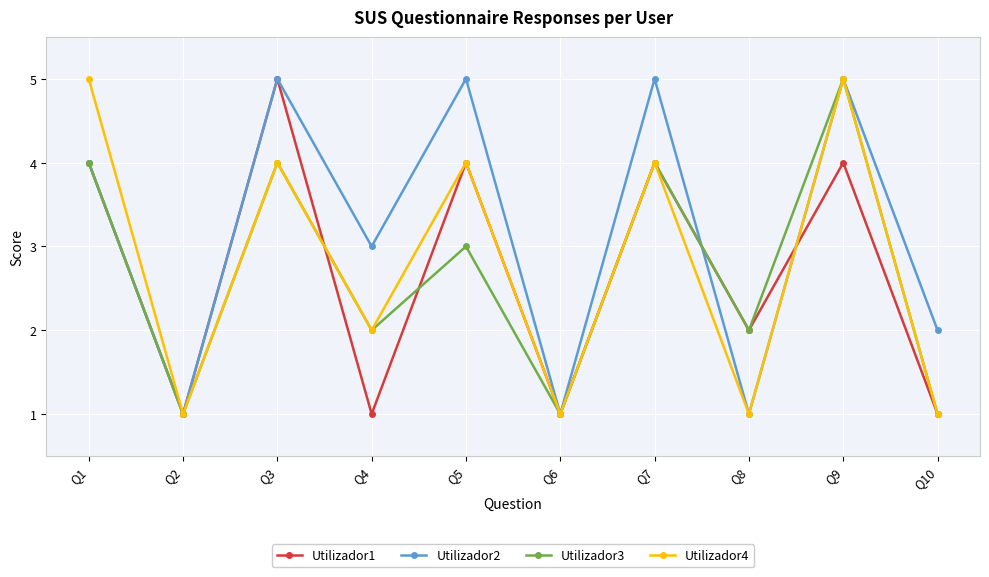

Which series changed the most between Q4 and Q5?

Utilizador1